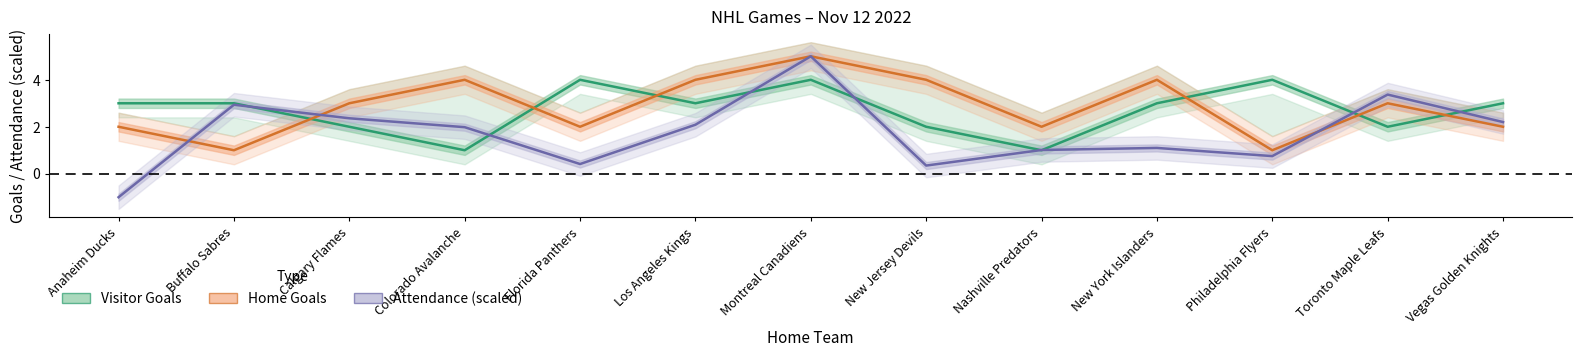

Which series has the largest total across all categories?

Home Goals